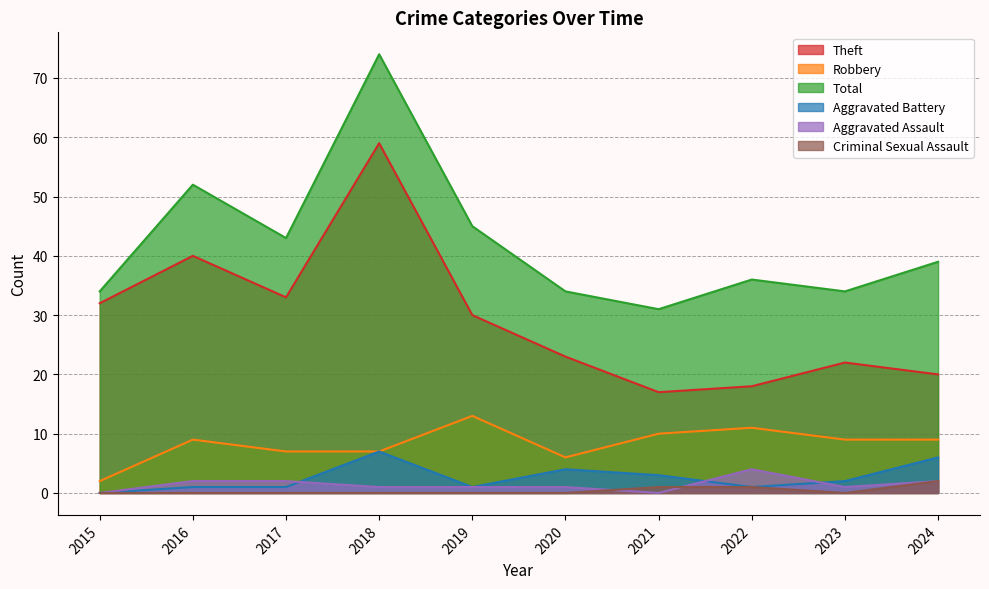

At how many categories does at least one series exceed 12?

10